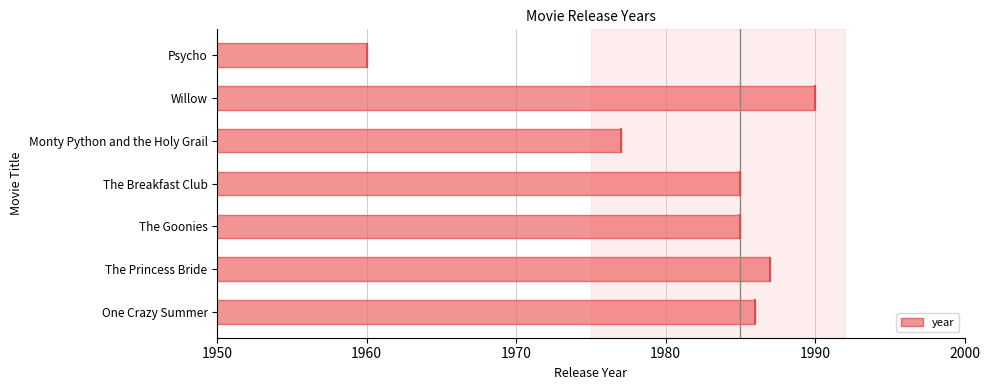

Is it true that the value at One Crazy Summer is 1986?

True